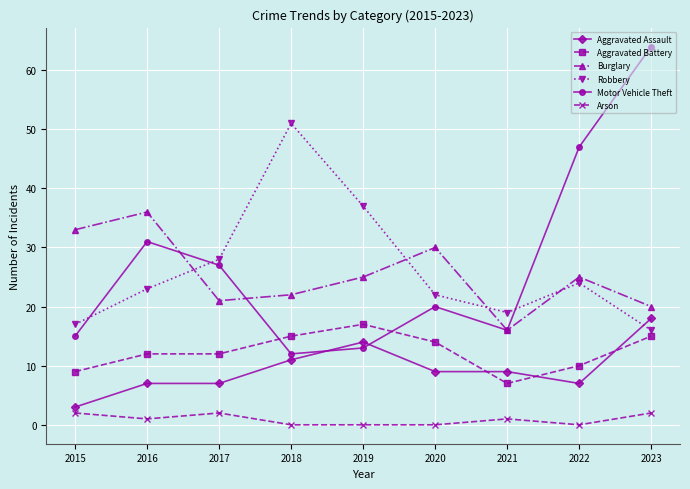

True or false: Aggravated Battery and Robbery cross at least once.

False